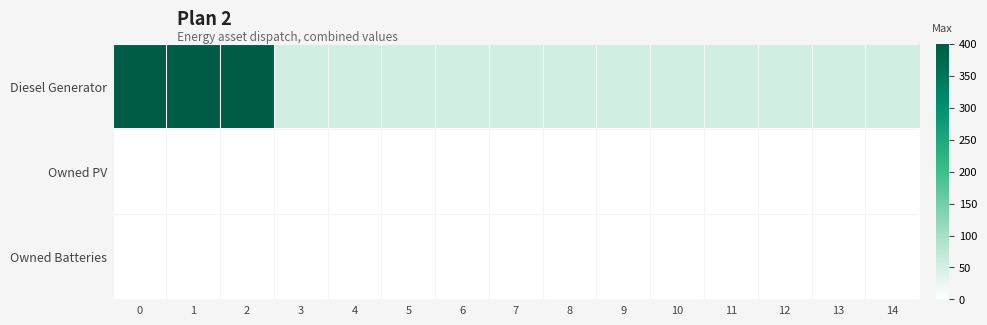

At how many categories does at least one series exceed 297?

3